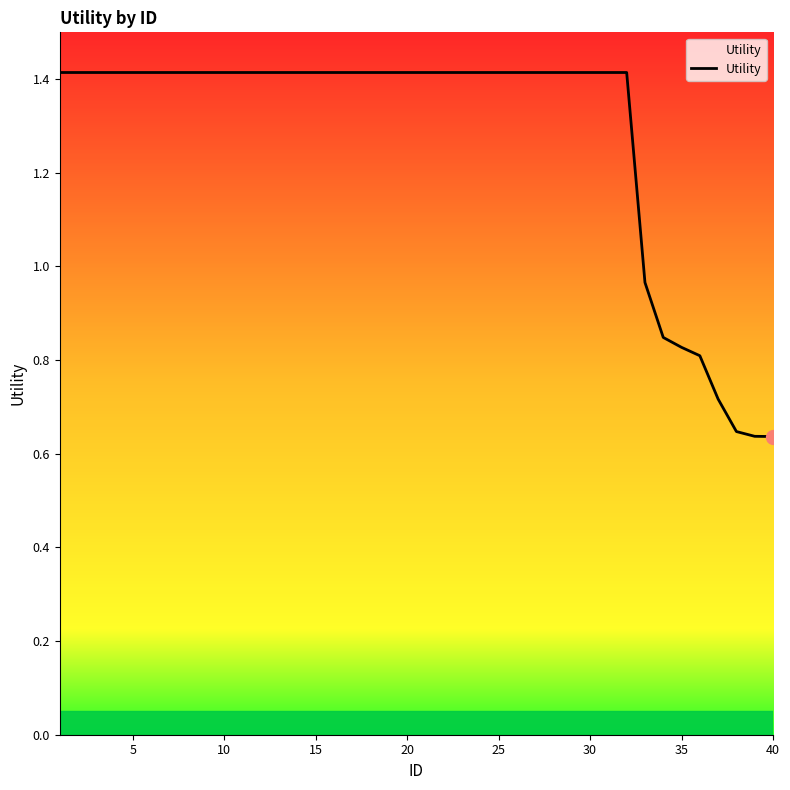

What is the maximum value shown in the chart?

1.4